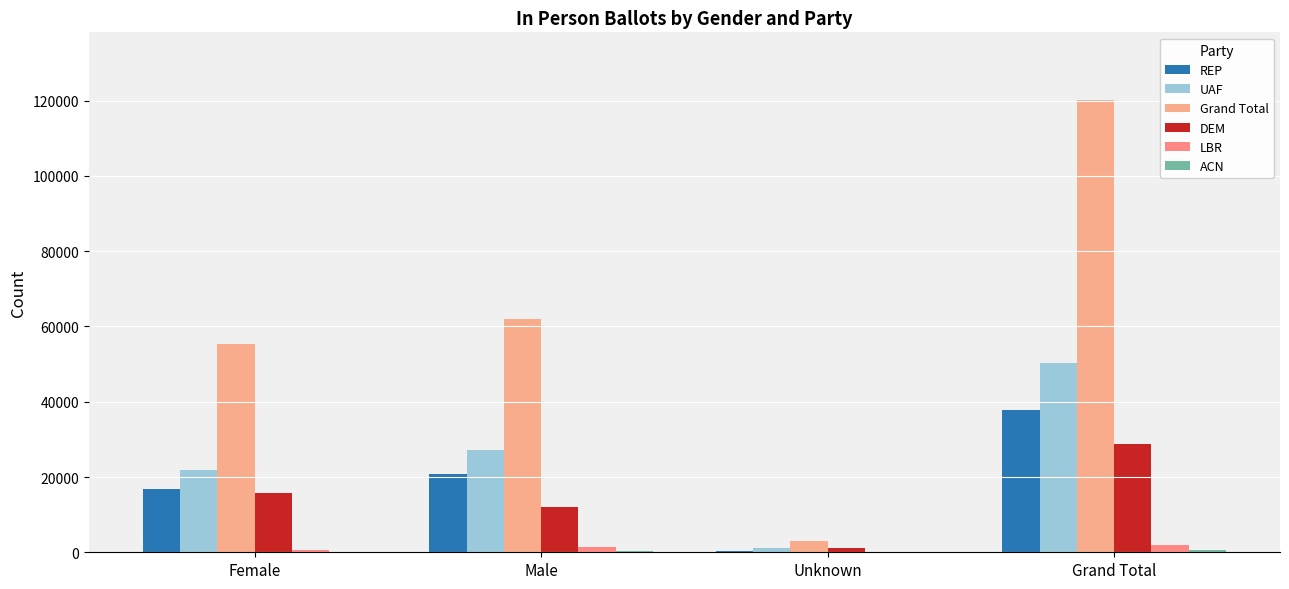

Are the bars horizontal?

No